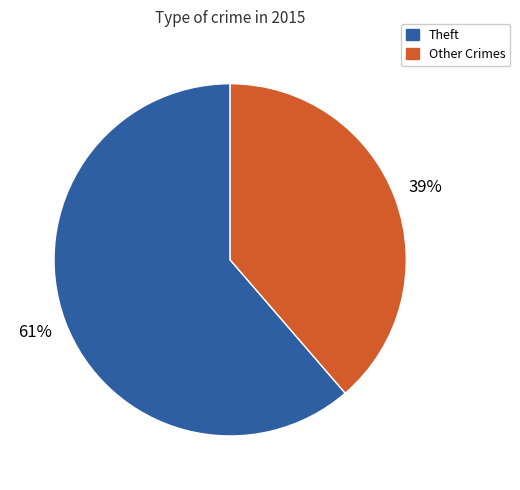

Does any single category account for the majority?

Yes